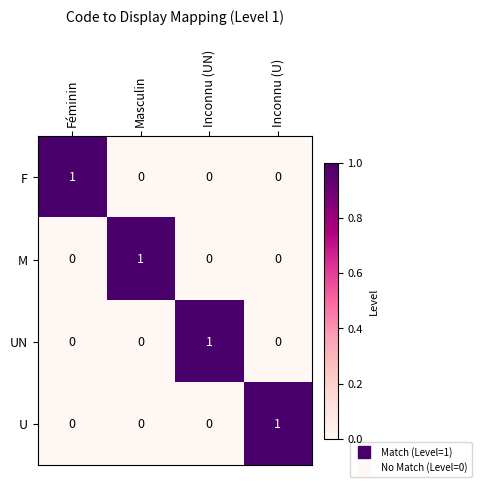

Which category has the highest value in the F series?

Féminin